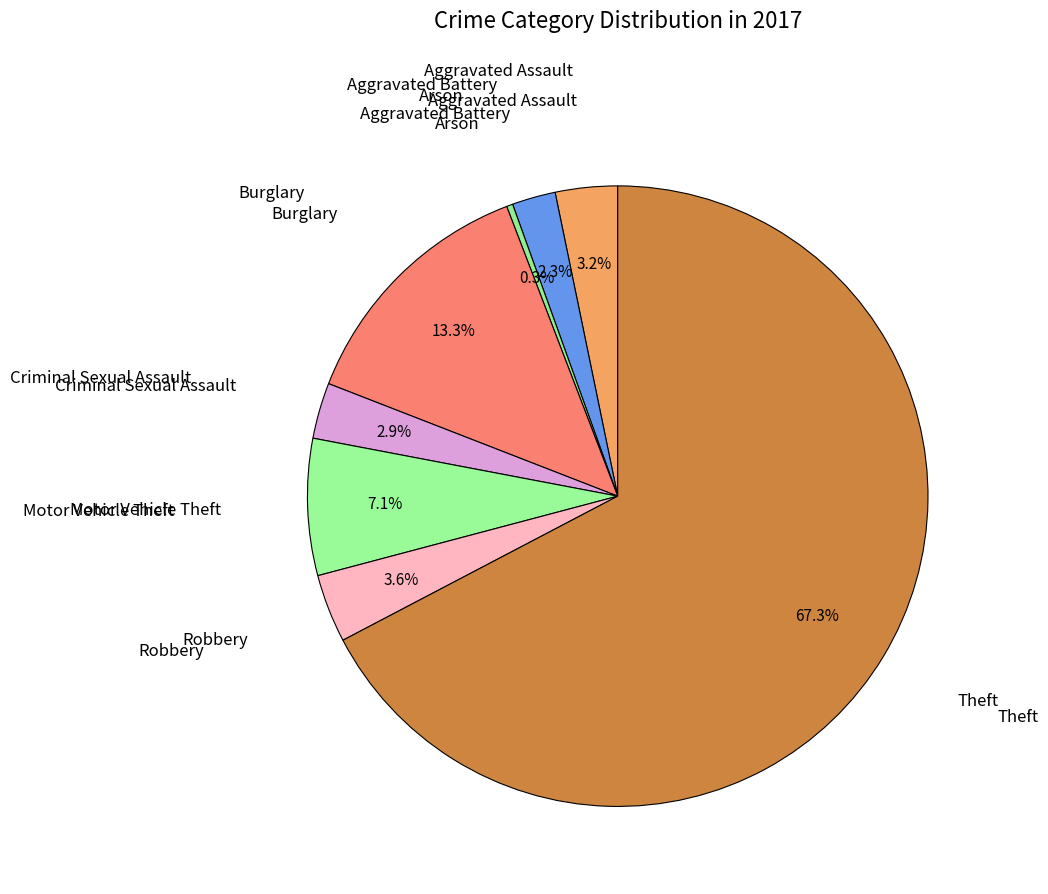

To the nearest percent, what is the difference between the largest and smallest slice percentages?

67%